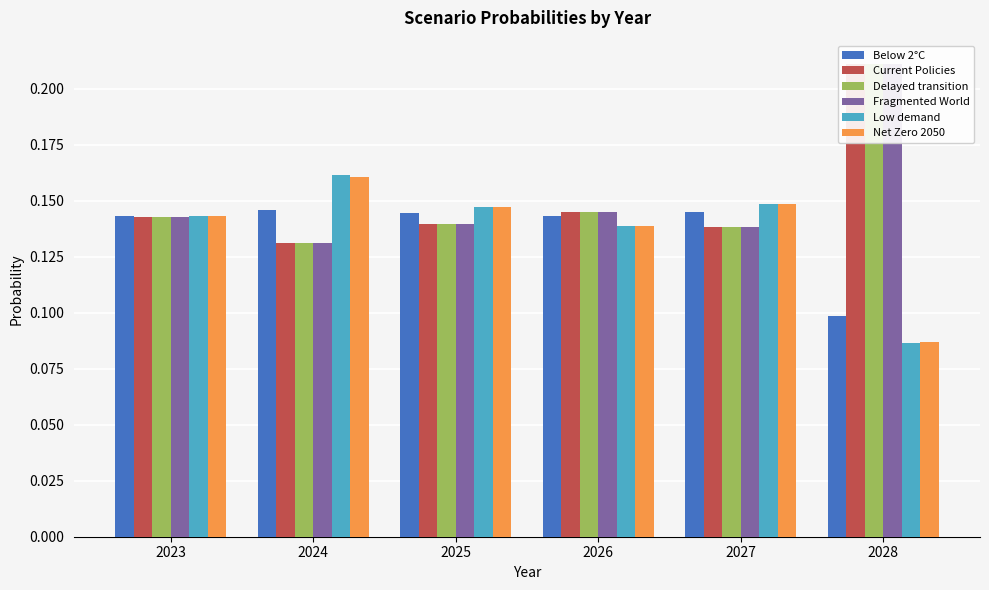

Which category has the lowest value across all series?

2028